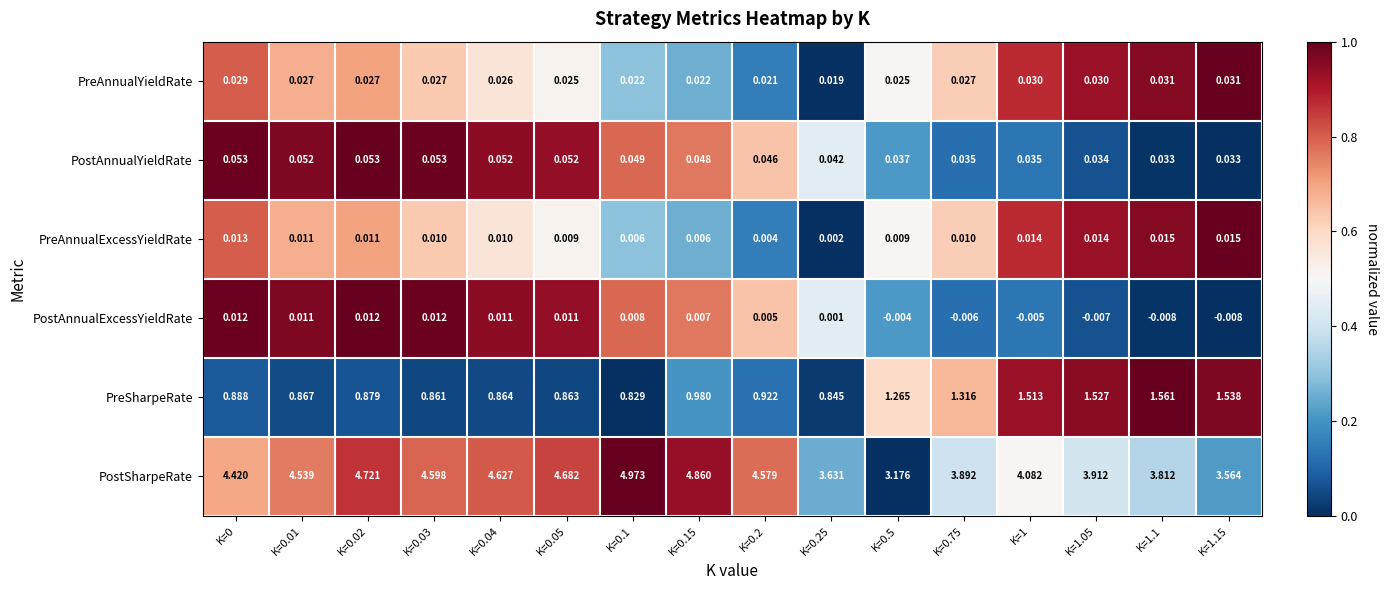

How many series are shown in this chart?

6